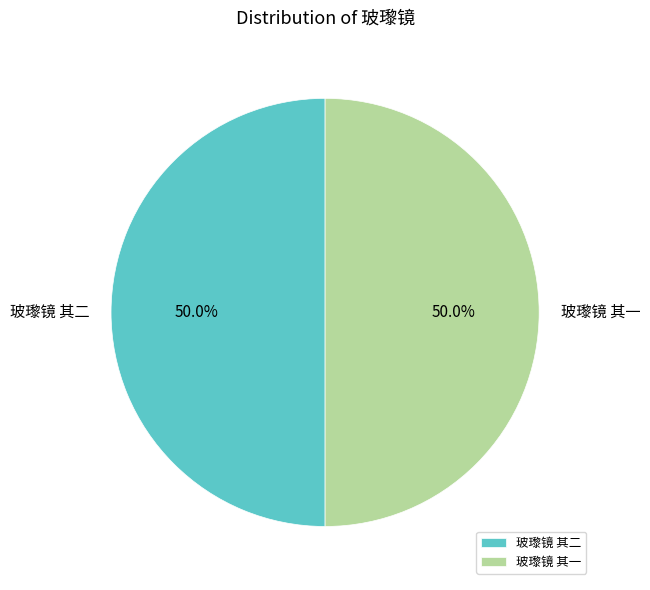

What is the ratio of the value at 玻瓈镜 其二 to the value at 玻瓈镜 其一?

1.0